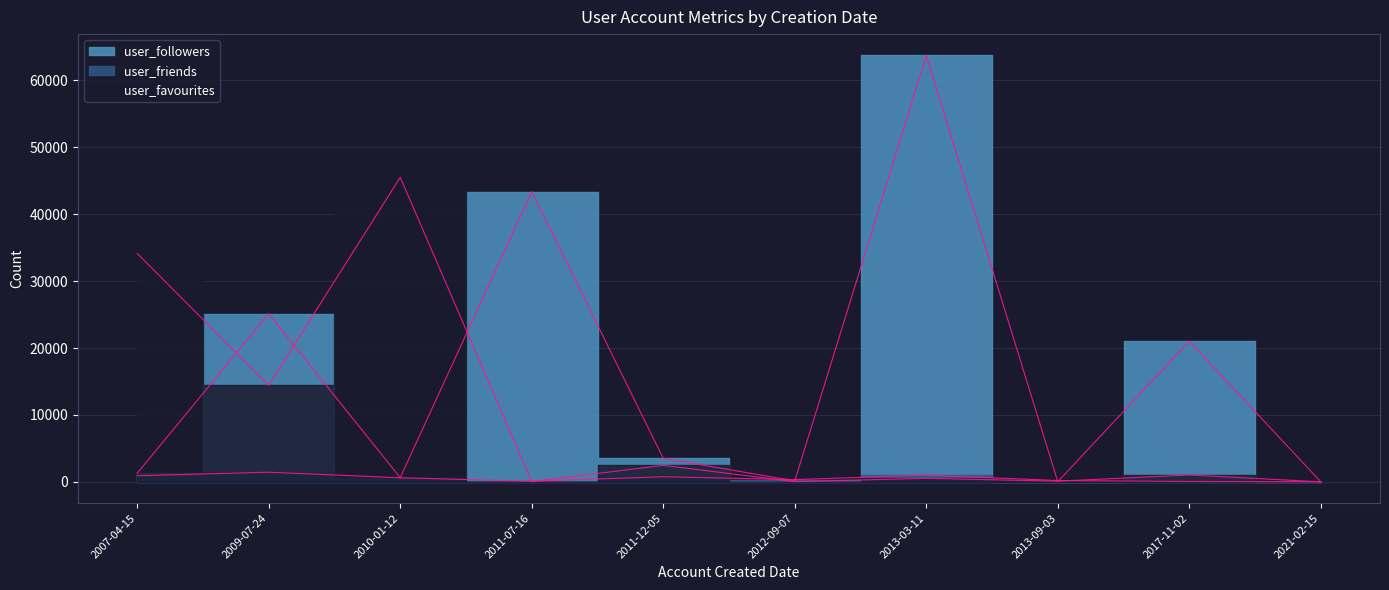

After their last crossing, which series has the higher values: user_friends or user_followers?

user_followers